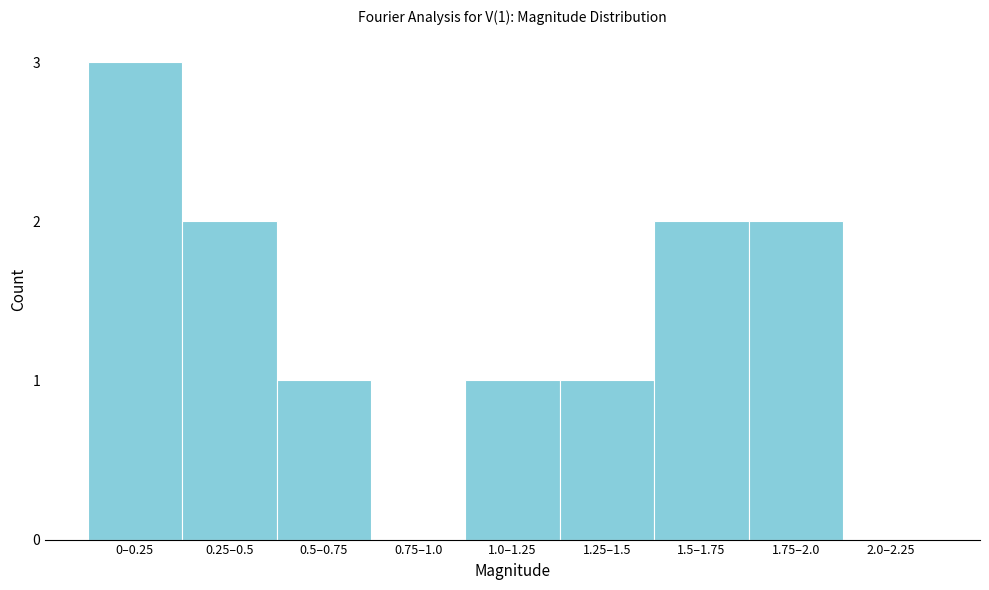

Reading left to right, list all the values displayed in this chart.

0–0.25=3	0.25–0.5=2	0.5–0.75=1	0.75–1.0=0	1.0–1.25=1	1.25–1.5=1	1.5–1.75=2	1.75–2.0=2	2.0–2.25=0